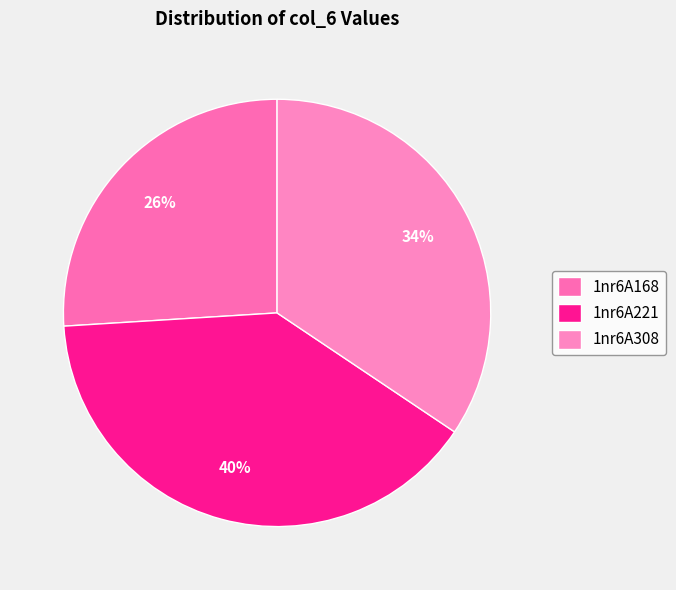

Which slice is the largest?

1nr6A221